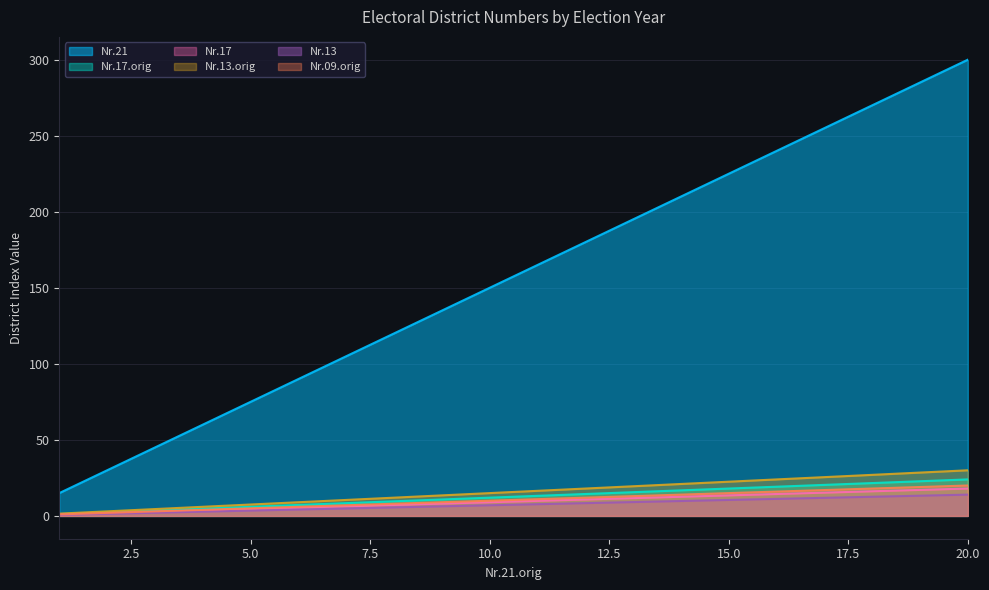

Which series has the largest total across all categories?

Nr.21